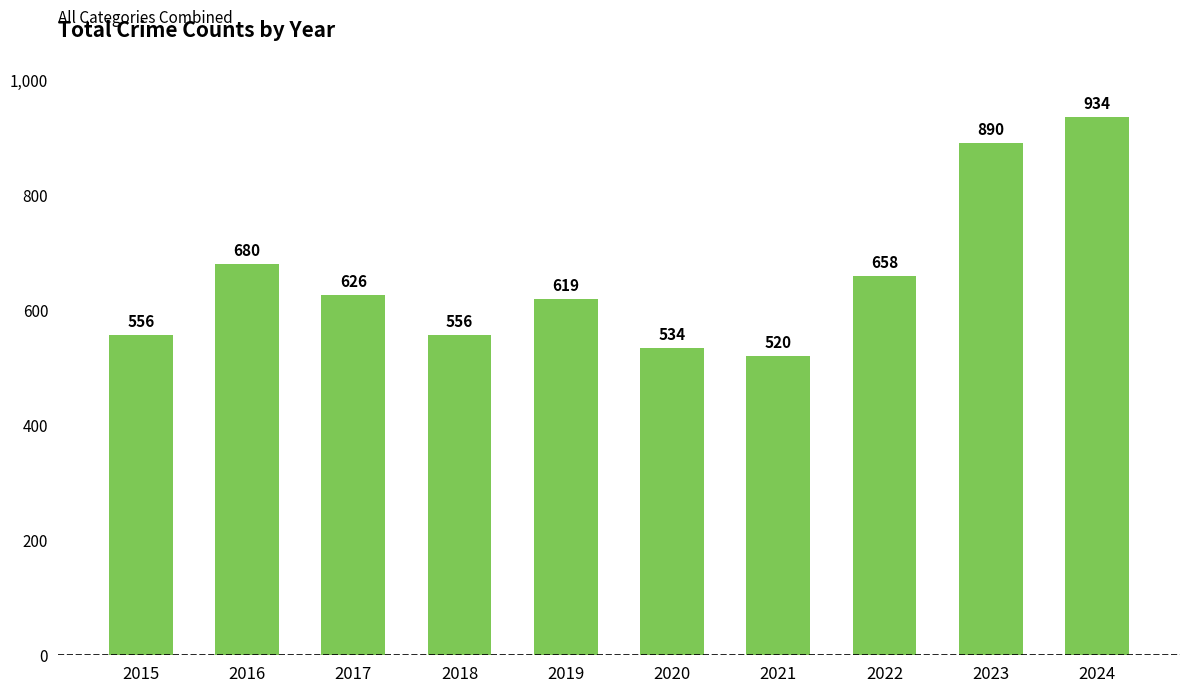

Between 2021 and 2023, which is larger?

2023